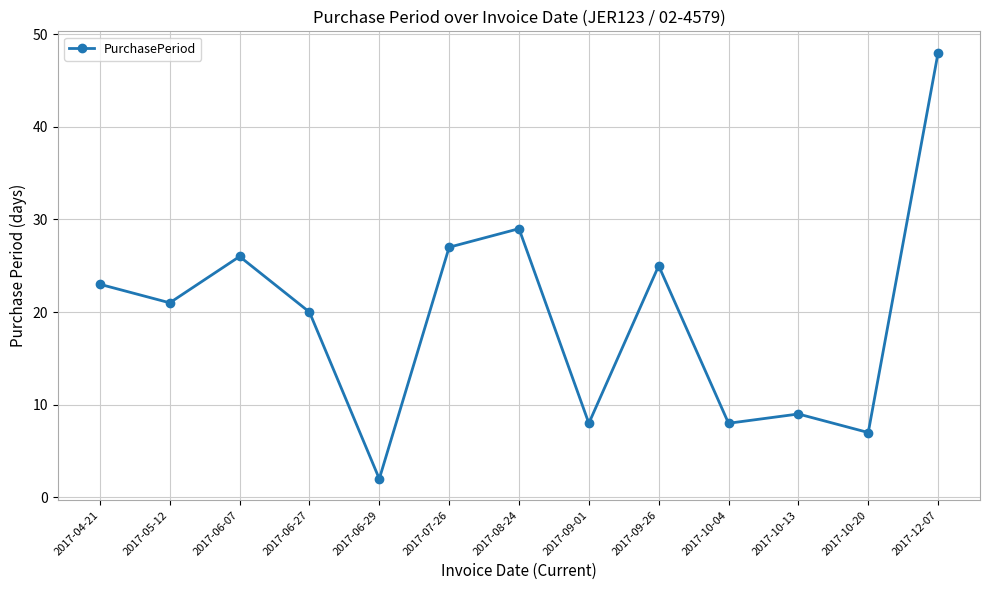

Reading right to left, list all the values displayed in this chart.

2017-12-07=48	2017-10-20=7	2017-10-13=9	2017-10-04=8	2017-09-26=25	2017-09-01=8	2017-08-24=29	2017-07-26=27	2017-06-29=2	2017-06-27=20	2017-06-07=26	2017-05-12=21	2017-04-21=23